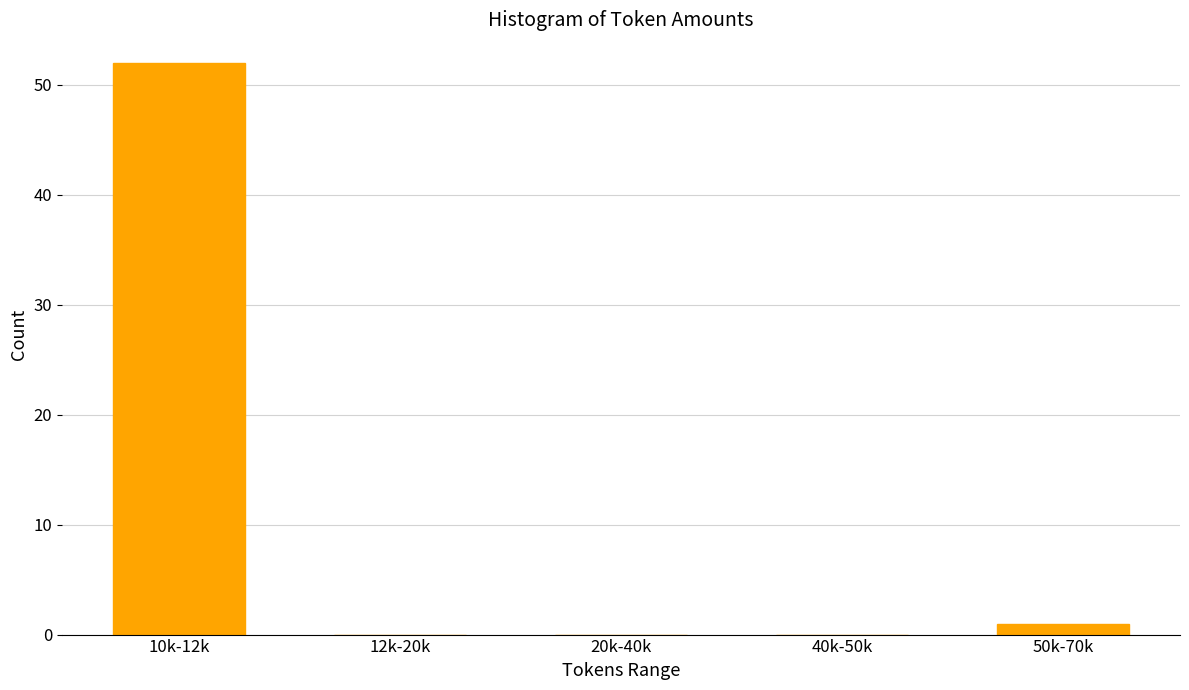

Reading left to right, what are all the values shown in this chart?

10k-12k=52	12k-20k=0	20k-40k=0	40k-50k=0	50k-70k=1